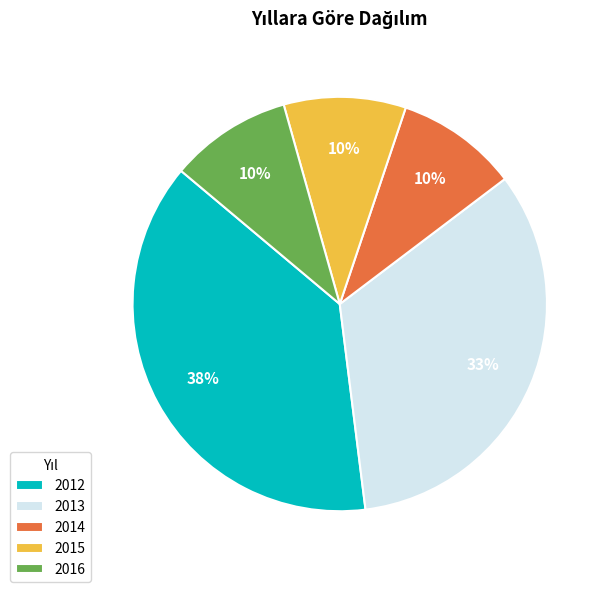

Which category has the biggest portion of the pie?

2012